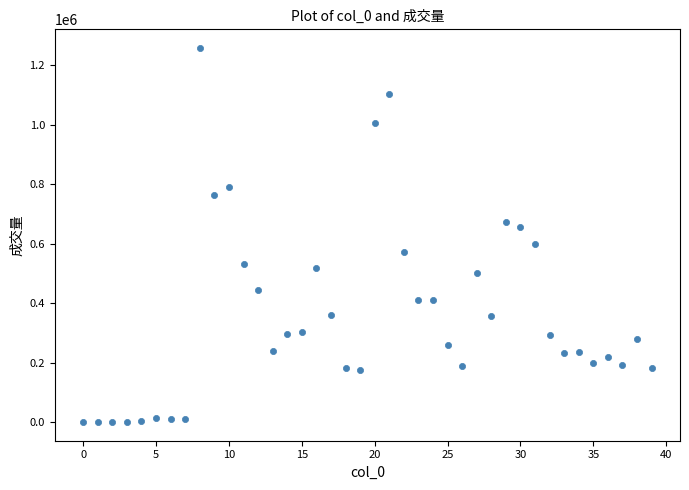

What is the range of Y values (max minus min)?

1256952